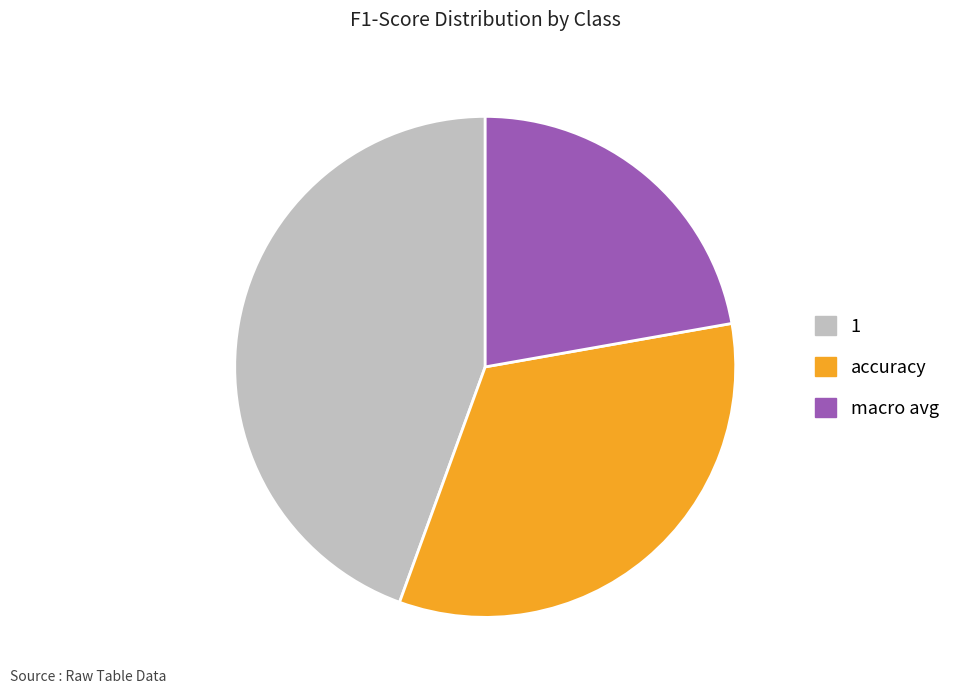

Which slice is the largest?

1